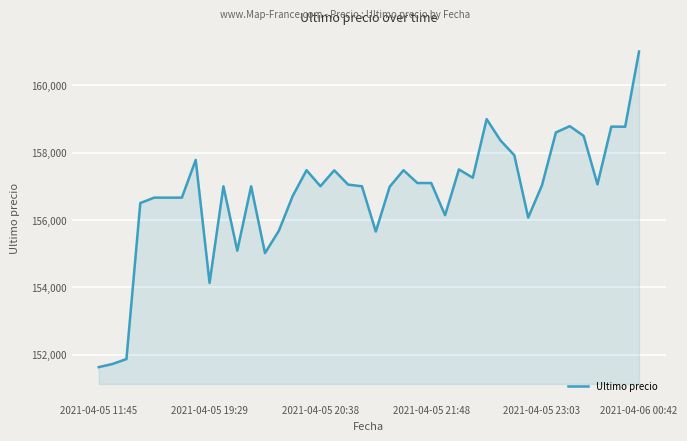

How many lines are shown in the chart?

1